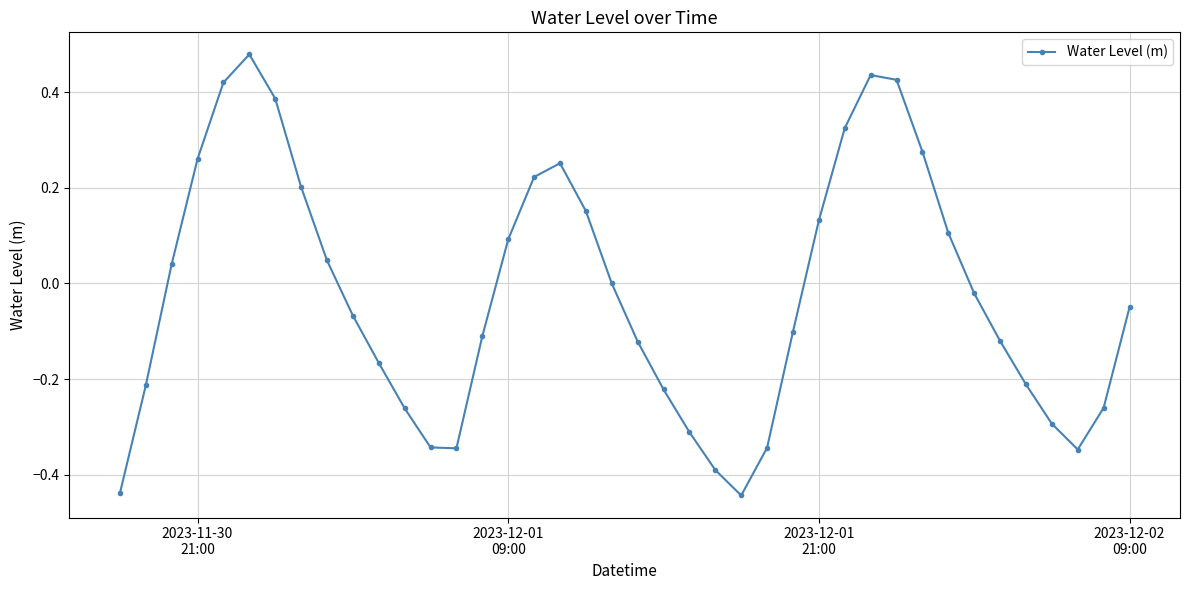

Is this an area chart (filled region under the line)?

No